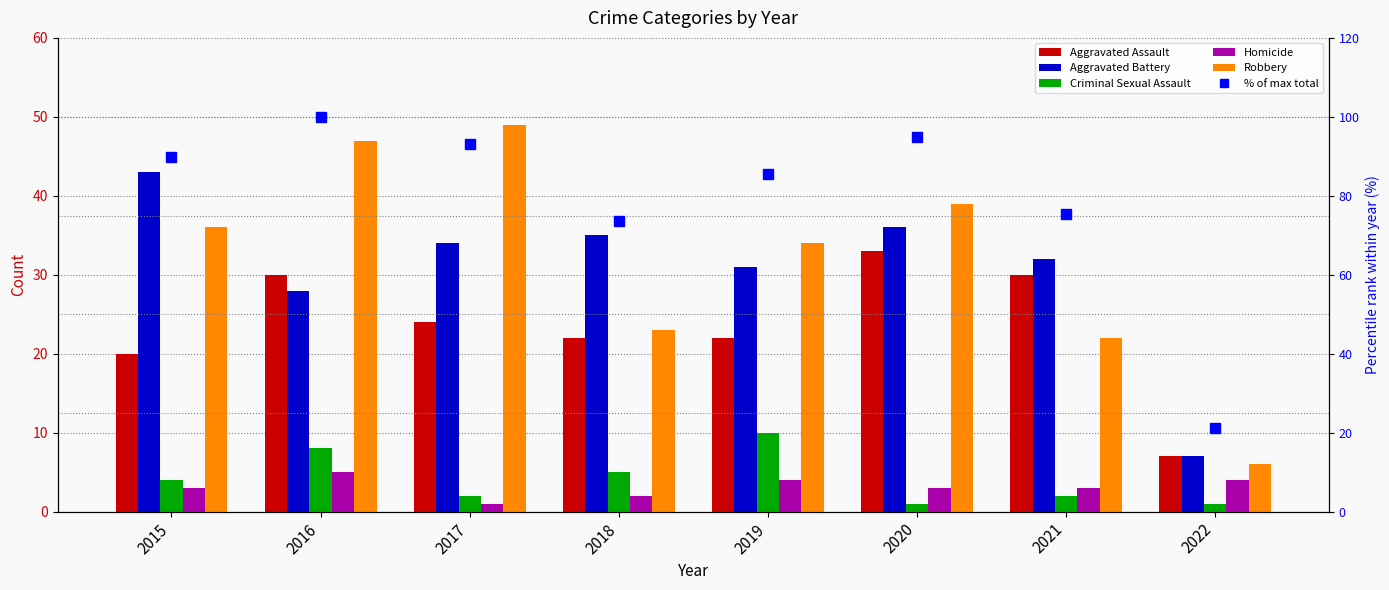

What is the smallest value displayed?

1.0